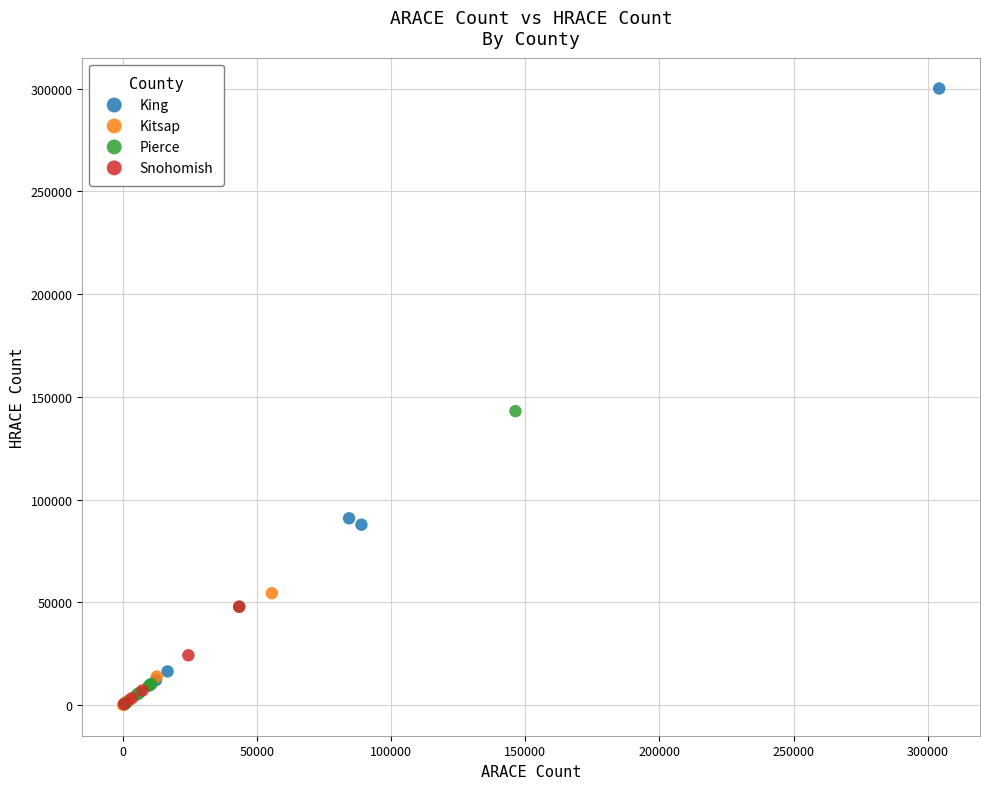

Which series has the widest spread of Y values?

King